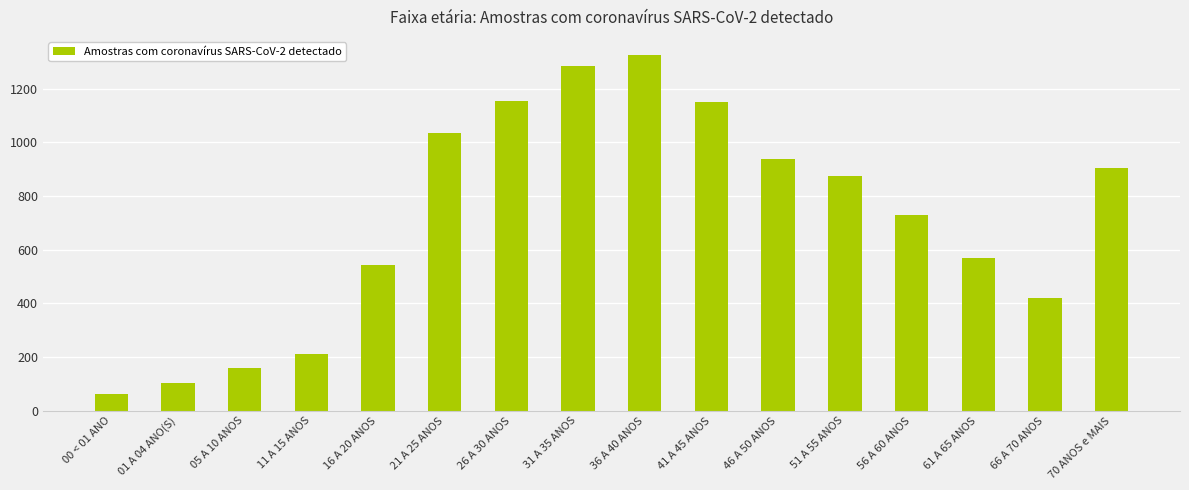

Which label corresponds to the smallest value in the chart?

00 < 01 ANO